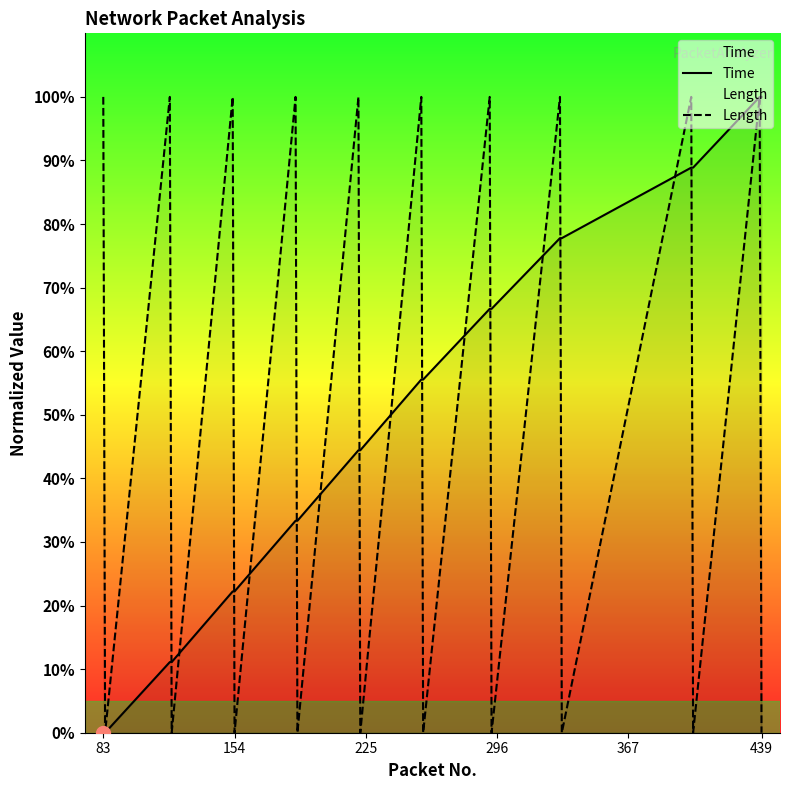

True or false: Time and Length cross at least once.

True